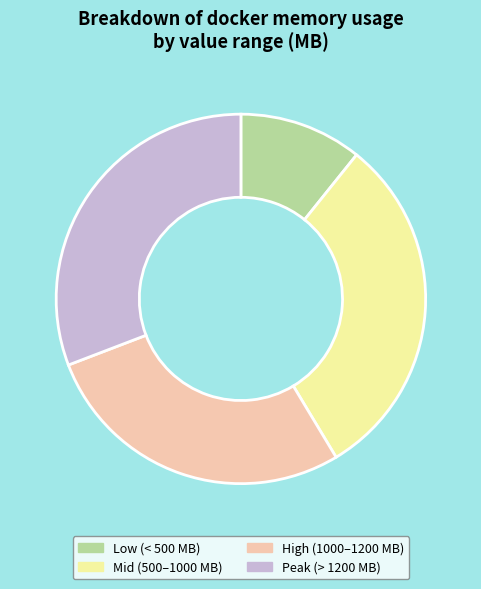

Is the sum of Mid (500–1000 MB) and High (1000–1200 MB) greater than half?

Yes